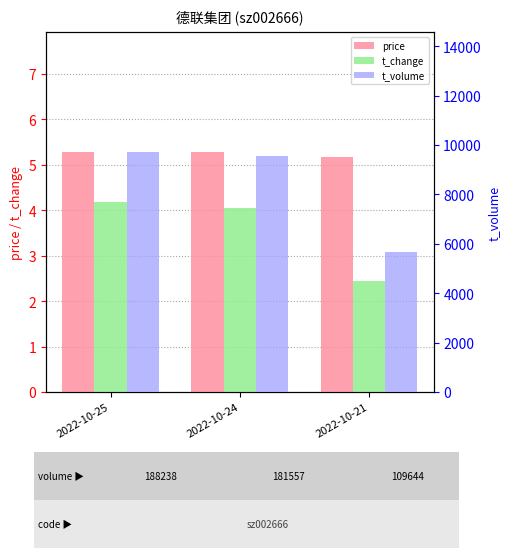

What are all the series names shown in the legend?

price, t_change, t_volume